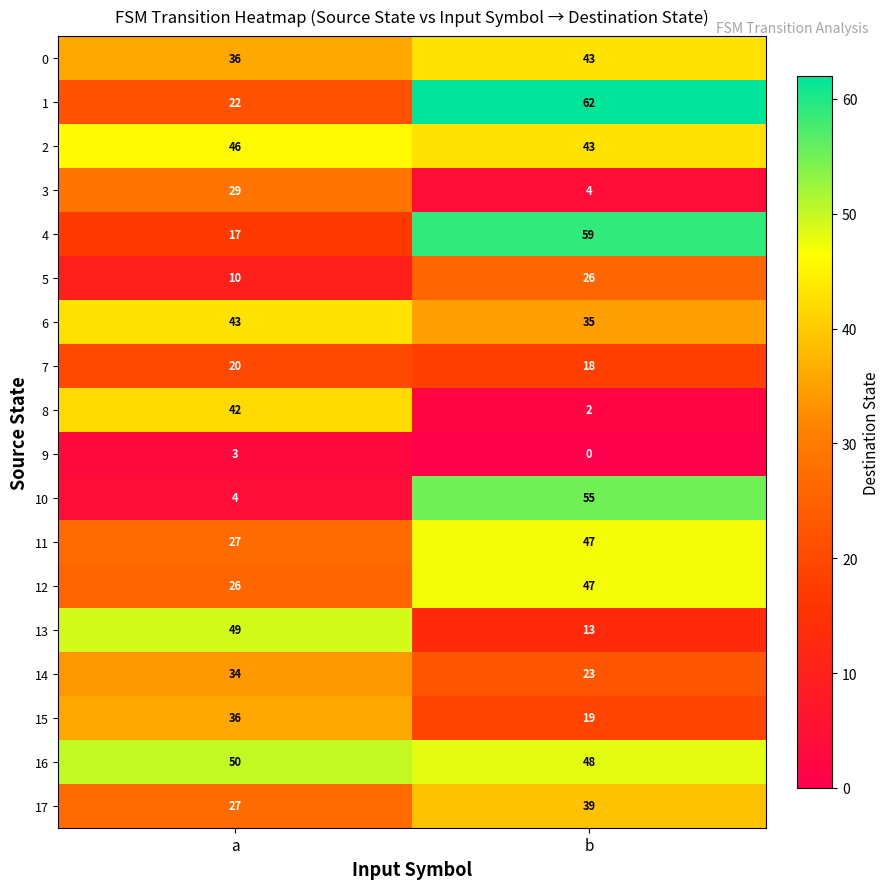

The 3 series shows 19 at a. True or false?

False